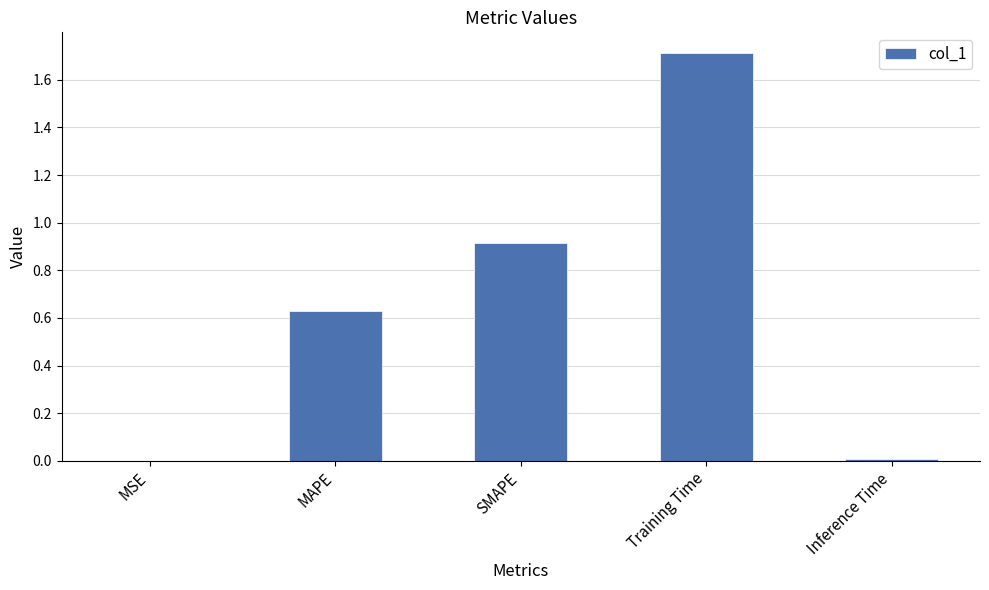

What is the change in value from SMAPE to Training Time?

+0.8